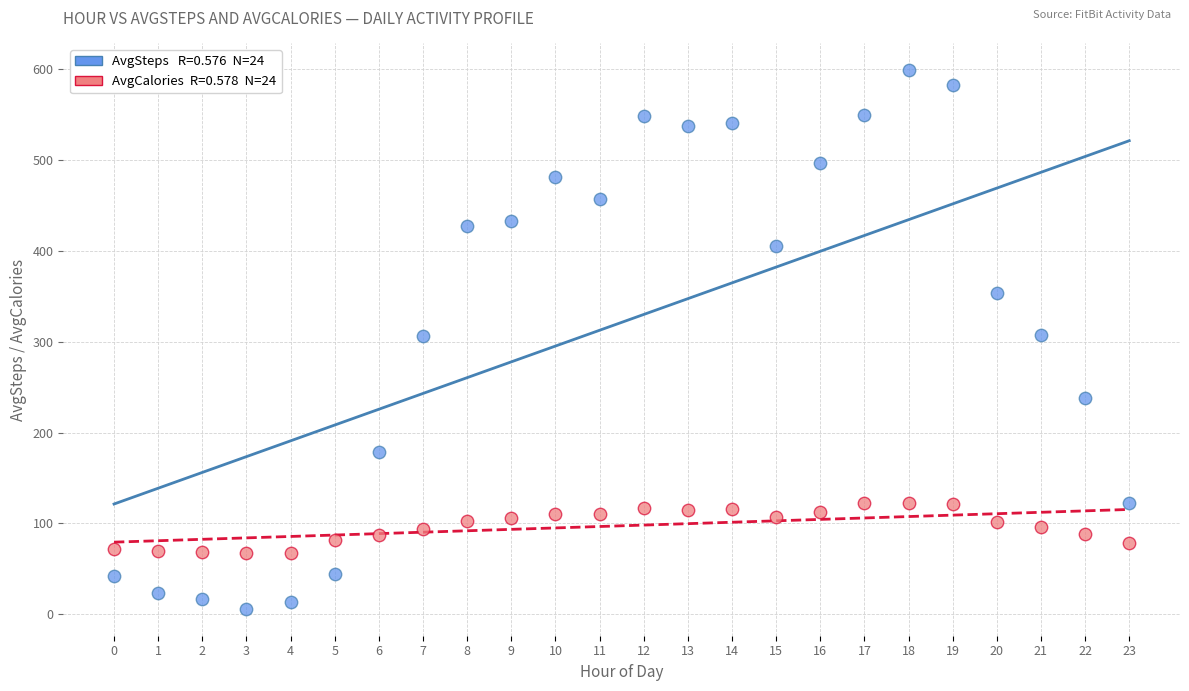

Across all data points, what is the range of Y values (max minus min)?

593